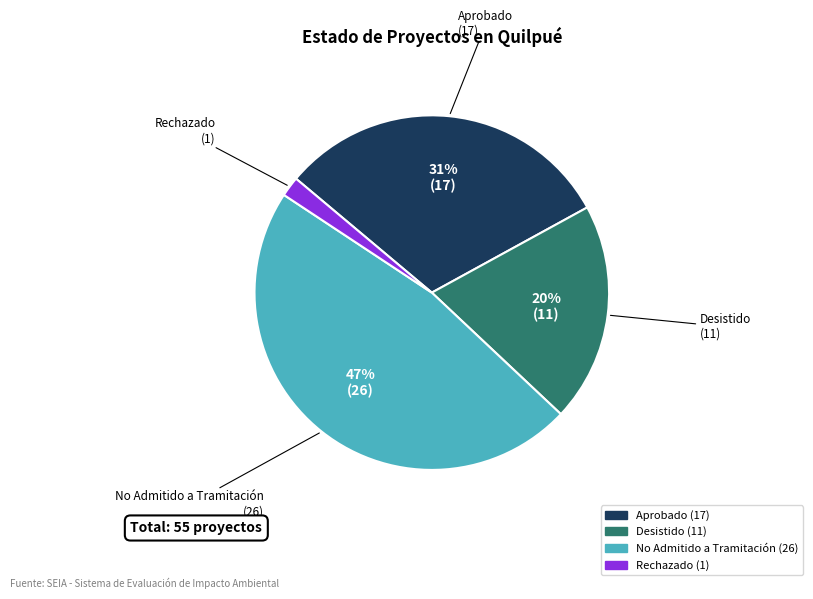

To the nearest percent, what is the average slice percentage?

25%